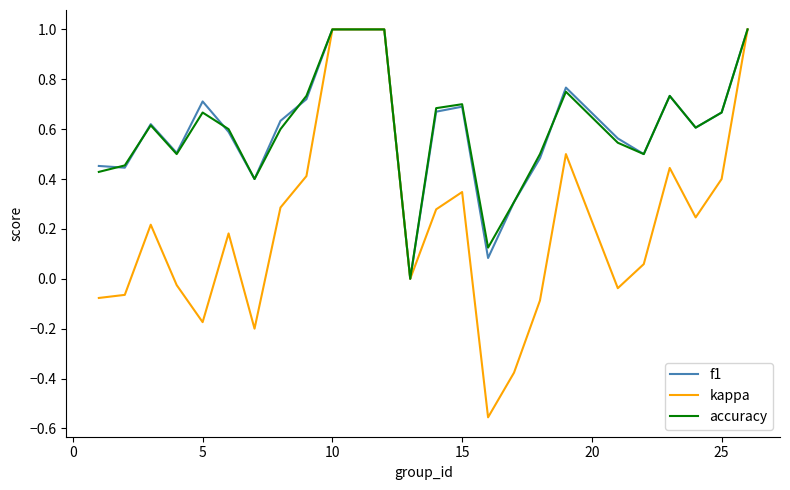

Which series has the widest spread of values?

kappa